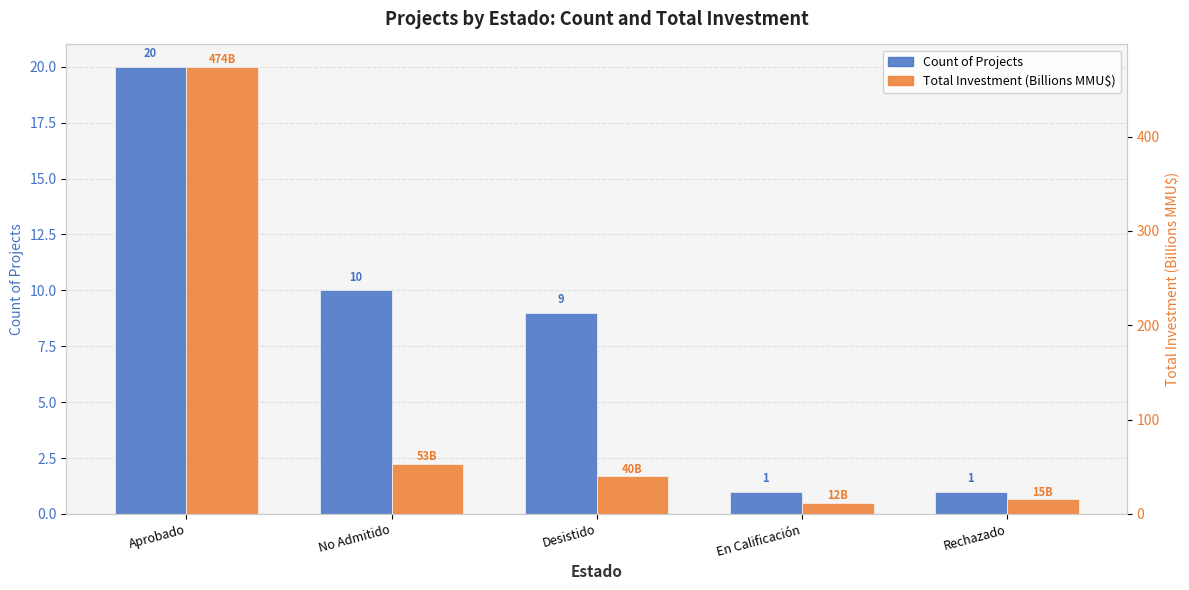

Is it true that Total Investment (Billions MMU$) equals 19.3 at En Calificación?

False